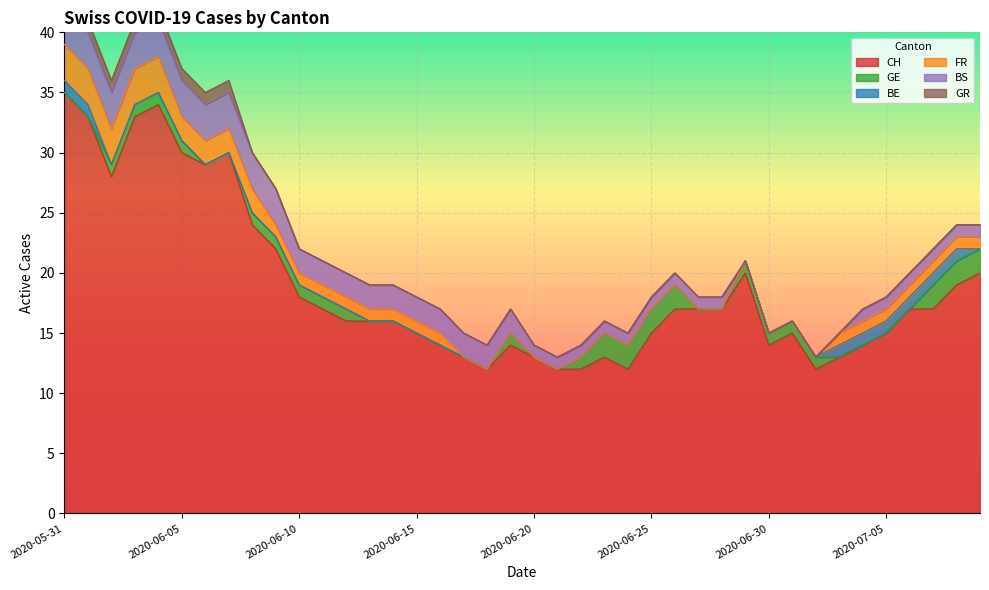

How many FR values are between 0 and 1?

31